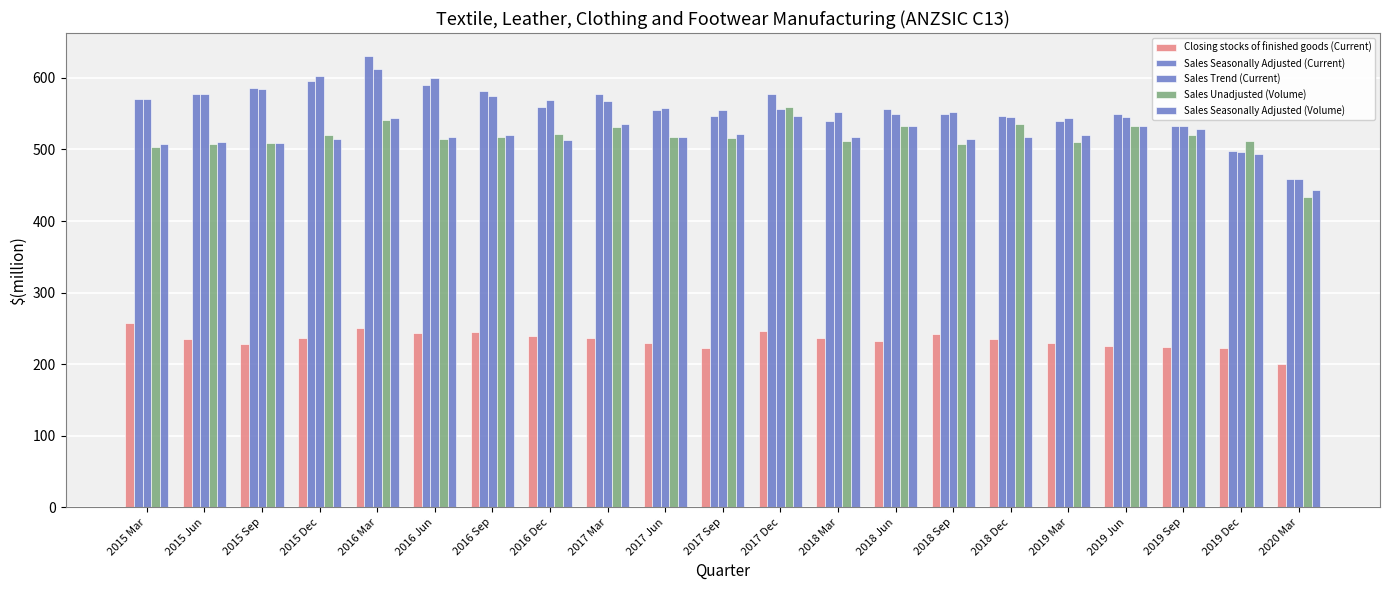

Reading right to left, what are all the values shown in this chart?

Closing stocks of finished goods (Current): 2020 Mar=200	2019 Dec=222	2019 Sep=224	2019 Jun=225	2019 Mar=229	2018 Dec=235	2018 Sep=242	2018 Jun=232	2018 Mar=237	2017 Dec=246	2017 Sep=222	2017 Jun=230	2017 Mar=237	2016 Dec=240	2016 Sep=245	2016 Jun=243	2016 Mar=251	2015 Dec=237	2015 Sep=228	2015 Jun=235	2015 Mar=257
Sales Seasonally Adjusted (Current): 2020 Mar=458	2019 Dec=498	2019 Sep=532	2019 Jun=549	2019 Mar=539	2018 Dec=547	2018 Sep=549	2018 Jun=556	2018 Mar=539	2017 Dec=577	2017 Sep=547	2017 Jun=555	2017 Mar=578	2016 Dec=559	2016 Sep=582	2016 Jun=590	2016 Mar=631	2015 Dec=595	2015 Sep=586	2015 Jun=578	2015 Mar=570
Sales Trend (Current): 2020 Mar=459	2019 Dec=497	2019 Sep=532	2019 Jun=545	2019 Mar=544	2018 Dec=545	2018 Sep=552	2018 Jun=549	2018 Mar=552	2017 Dec=557	2017 Sep=555	2017 Jun=558	2017 Mar=568	2016 Dec=569	2016 Sep=575	2016 Jun=600	2016 Mar=612	2015 Dec=603	2015 Sep=585	2015 Jun=578	2015 Mar=570
Sales Unadjusted (Volume): 2020 Mar=433	2019 Dec=512	2019 Sep=520	2019 Jun=533	2019 Mar=510	2018 Dec=535	2018 Sep=508	2018 Jun=533	2018 Mar=512	2017 Dec=559	2017 Sep=516	2017 Jun=517	2017 Mar=531	2016 Dec=522	2016 Sep=517	2016 Jun=514	2016 Mar=541	2015 Dec=520	2015 Sep=509	2015 Jun=508	2015 Mar=503
Sales Seasonally Adjusted (Volume): 2020 Mar=444	2019 Dec=494	2019 Sep=529	2019 Jun=532	2019 Mar=520	2018 Dec=518	2018 Sep=515	2018 Jun=533	2018 Mar=518	2017 Dec=546	2017 Sep=522	2017 Jun=517	2017 Mar=536	2016 Dec=513	2016 Sep=520	2016 Jun=517	2016 Mar=544	2015 Dec=514	2015 Sep=509	2015 Jun=511	2015 Mar=507